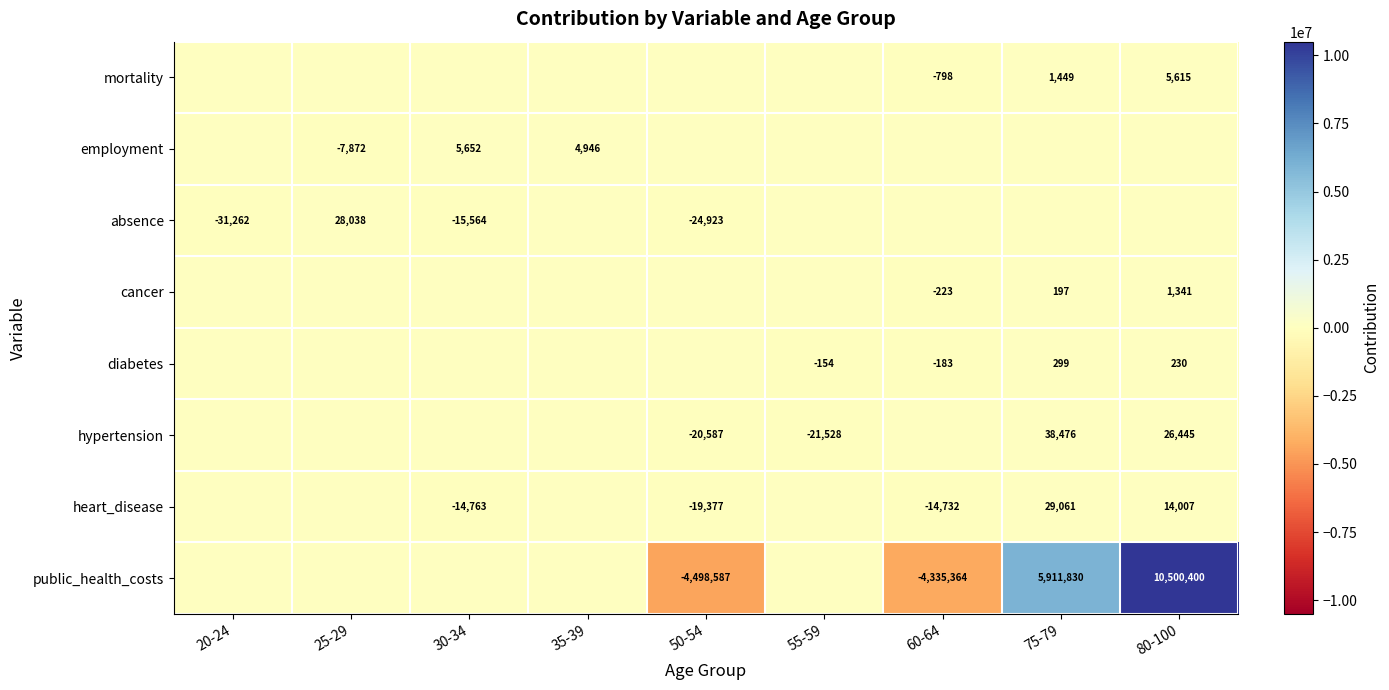

True or false: absence has a value of -31262 at 20-24.

True